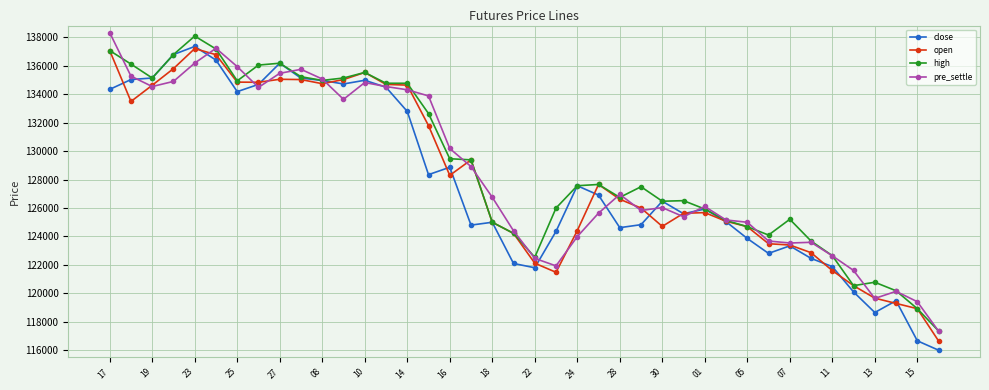

What is the difference between the maximum and minimum values in the close series?

21370